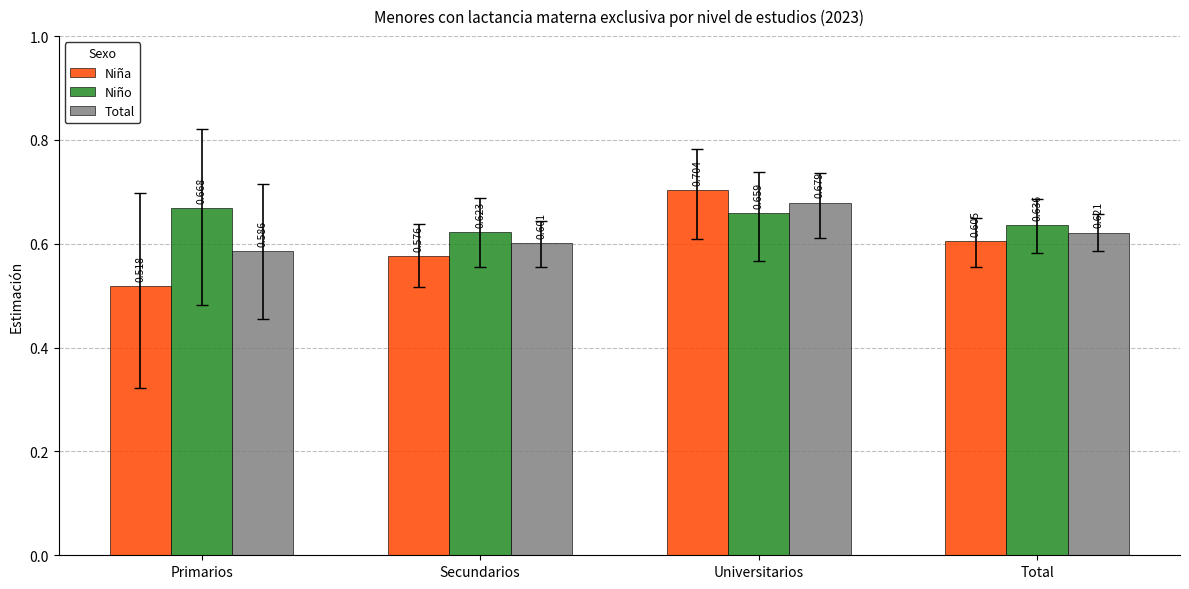

Which series has the widest spread of values?

Niña